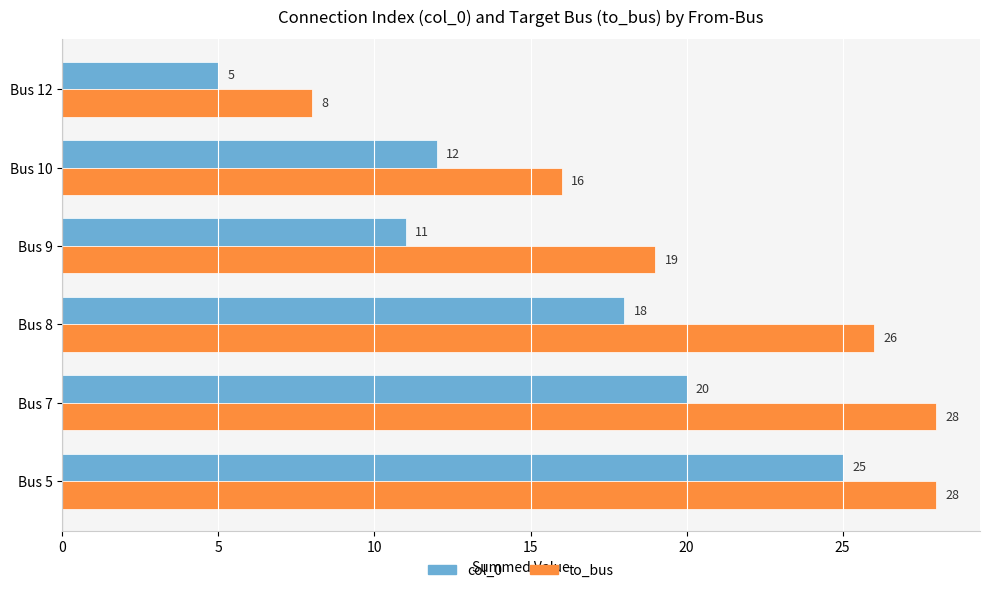

What is the difference between the second highest and second lowest values in the col_0 series?

9